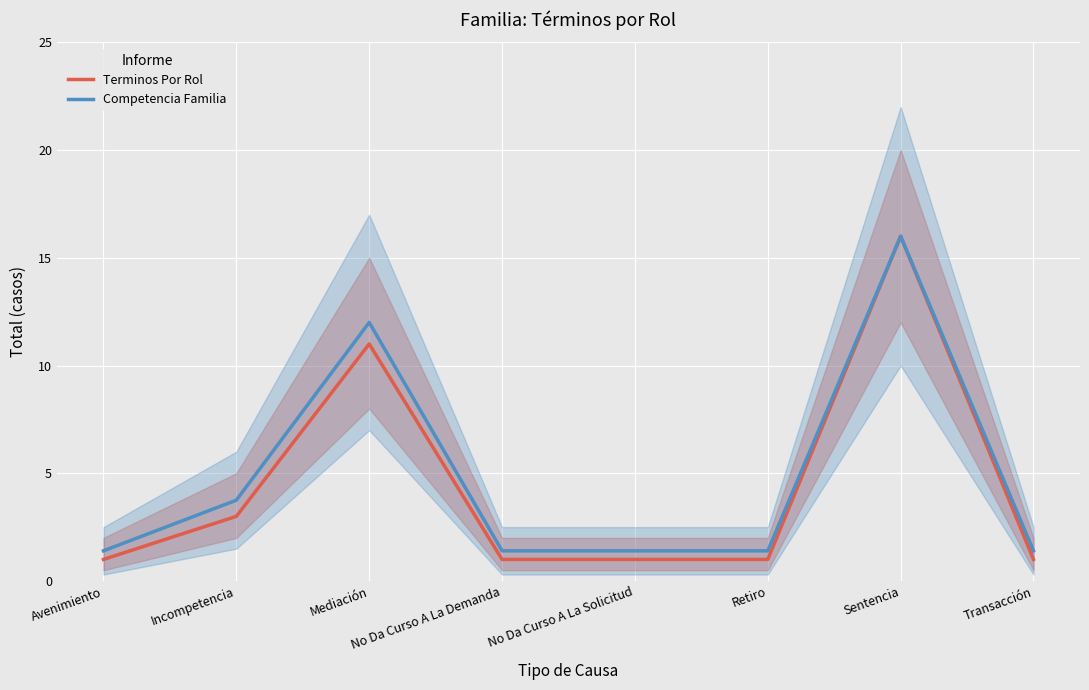

At Retiro, list the series in order from smallest to largest.

Terminos Por Rol, Competencia Familia